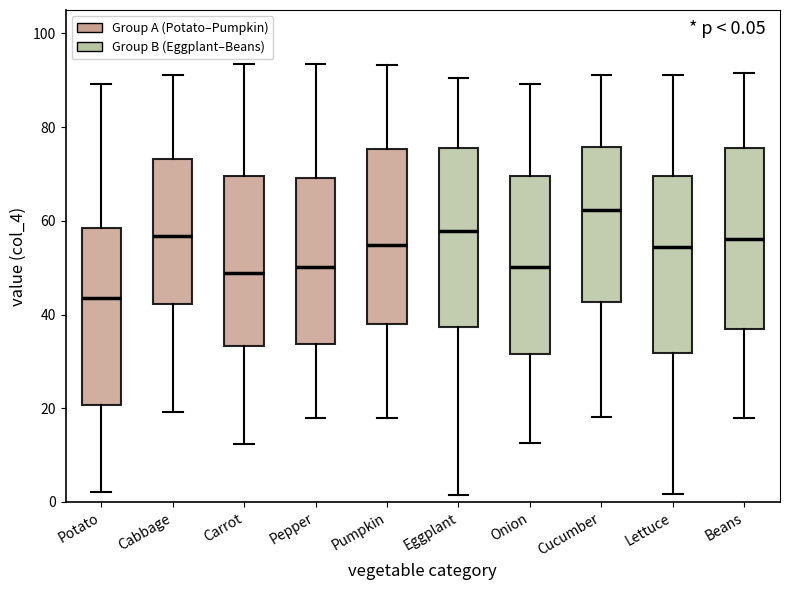

Which box's median line is the lowest?

Potato